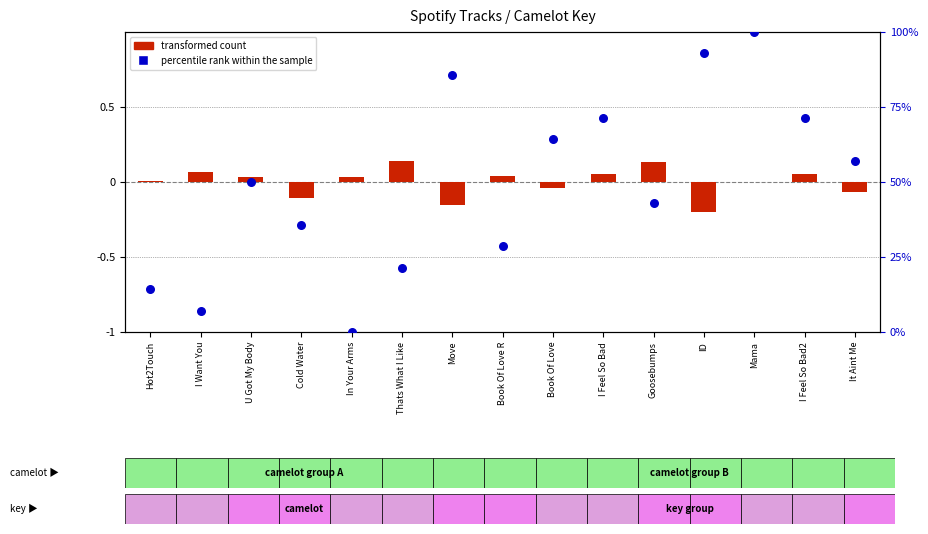

Which series has the largest total across all categories?

percentile rank within the sample